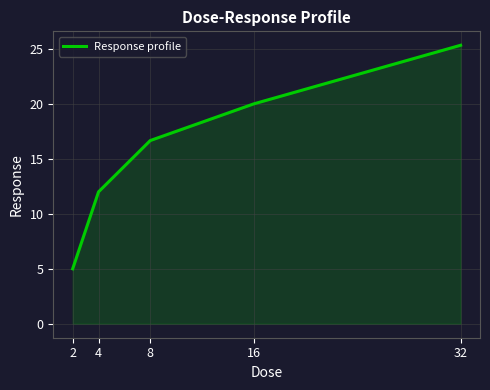

True or false: the data has more than 0 interior local peaks.

False